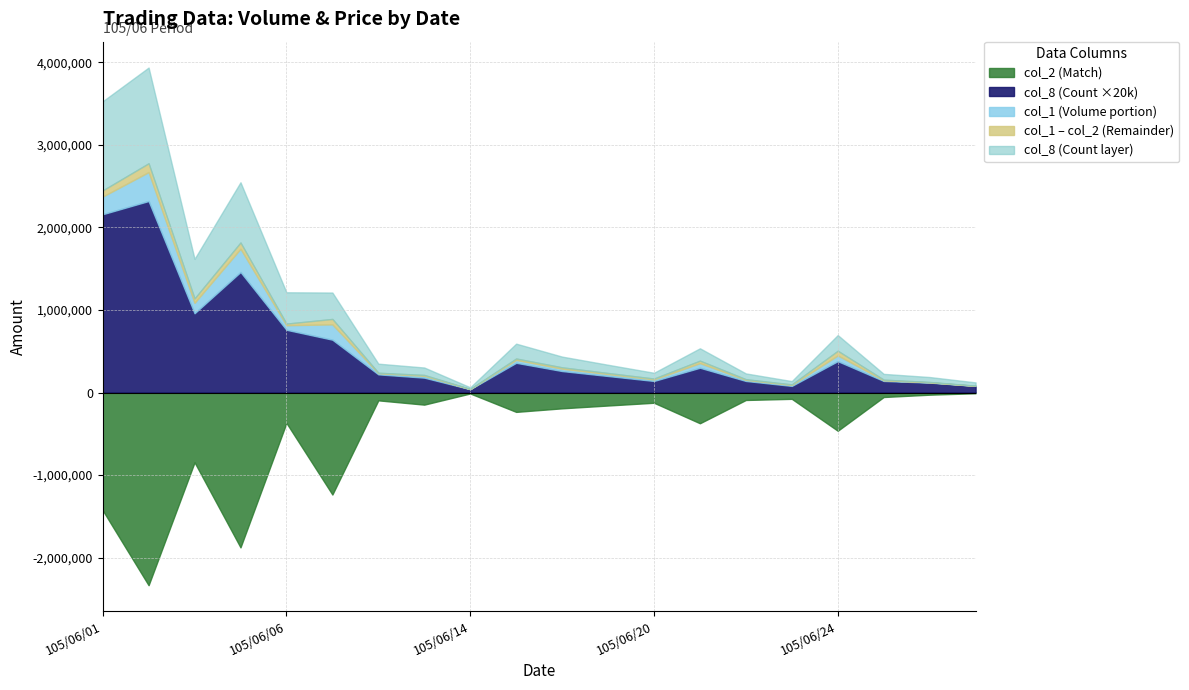

What is the value of the col_8 (Count) point at the 17th from the left?

19